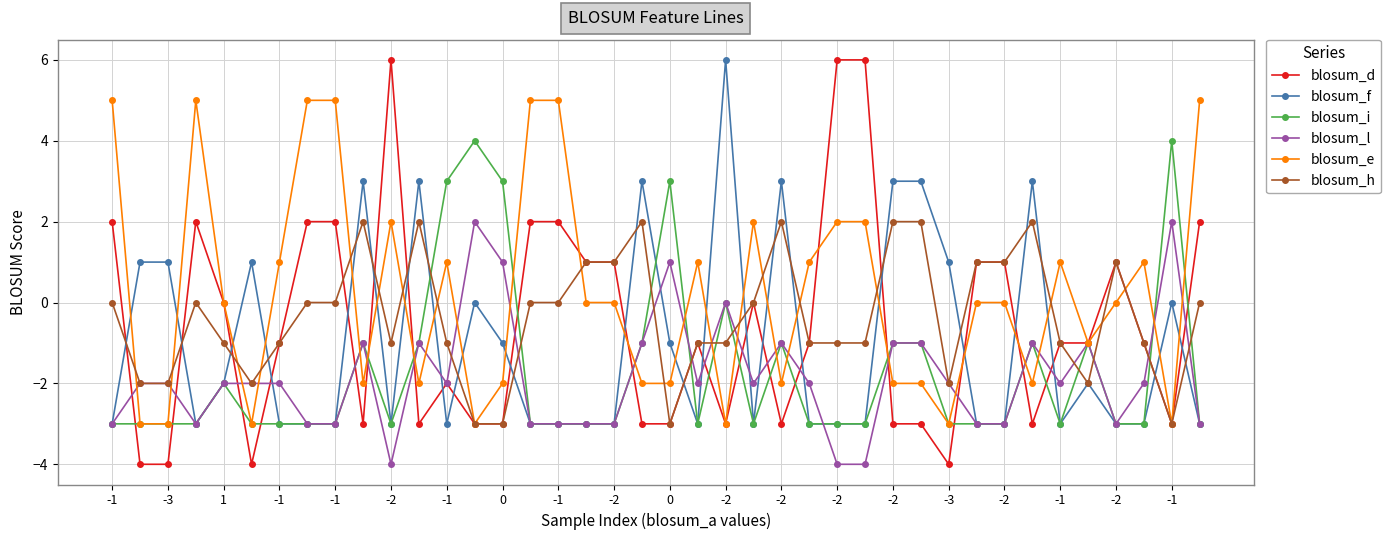

Which series has the largest range (max minus min)?

blosum_d